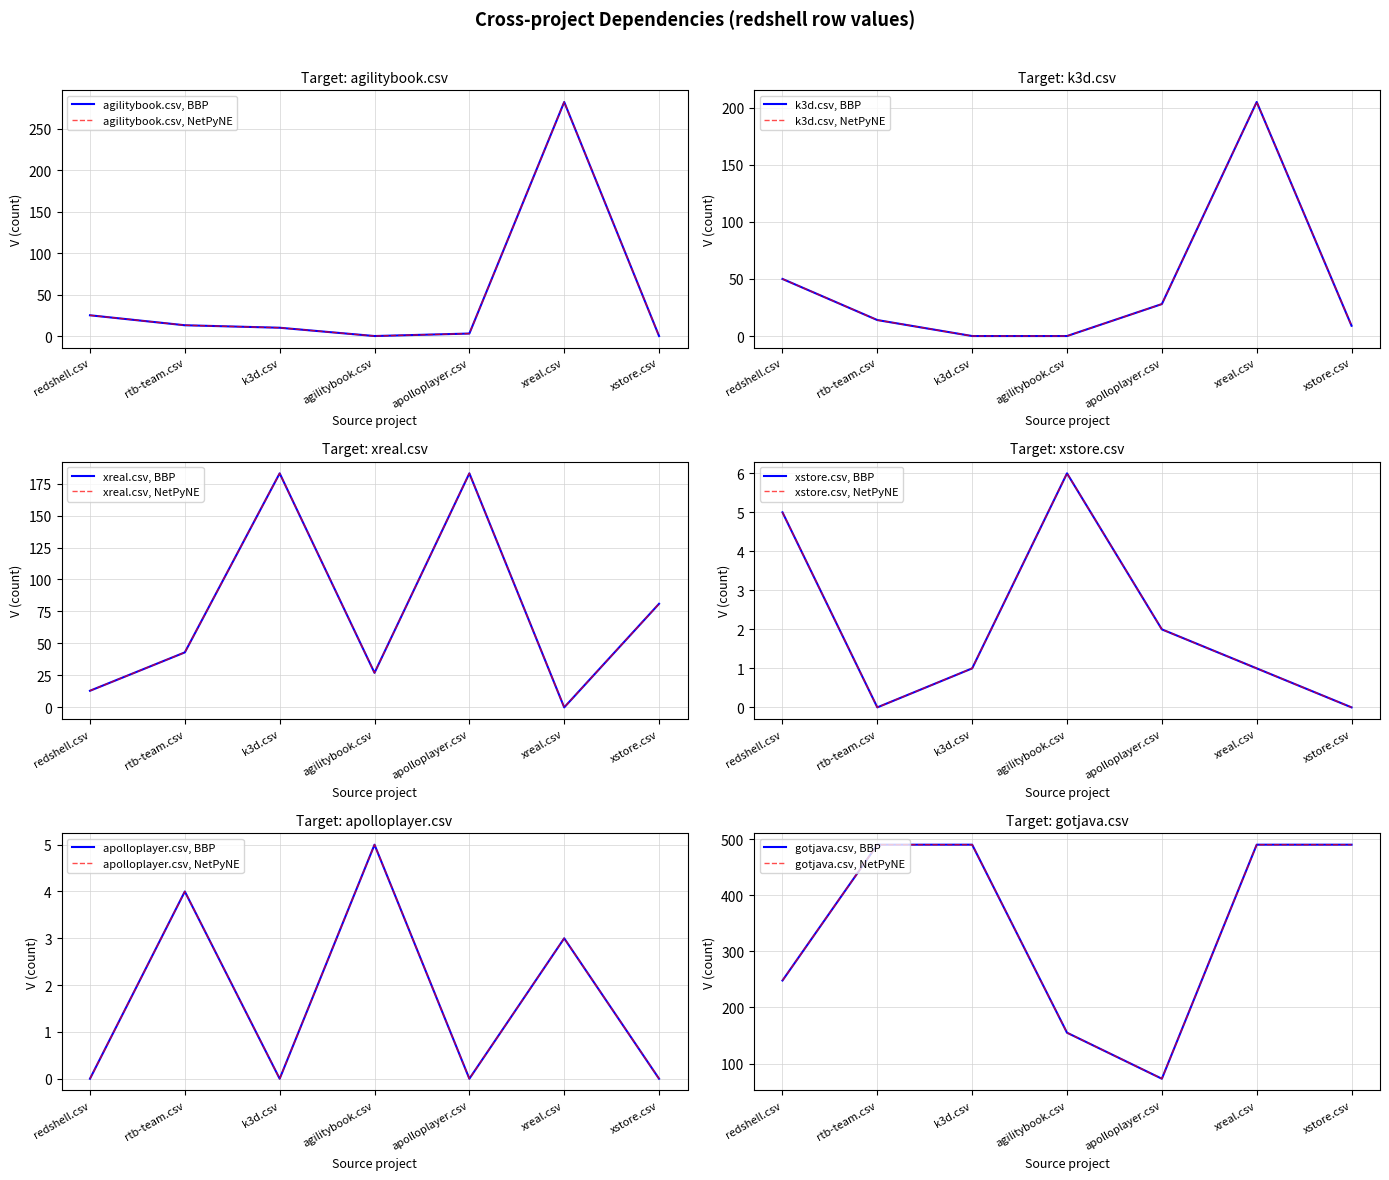

Reading left to right, transcribe all the data shown in this chart.

agilitybook.csv: 25	13	10	0	3	282	0
k3d.csv: 50	14	0	0	28	205	9
xreal.csv: 13	43	183	27	183	0	81
xstore.csv: 5	0	1	6	2	1	0
apolloplayer.csv: 0	4	0	5	0	3	0
gotjava.csv: 248	490	490	155	73	490	490